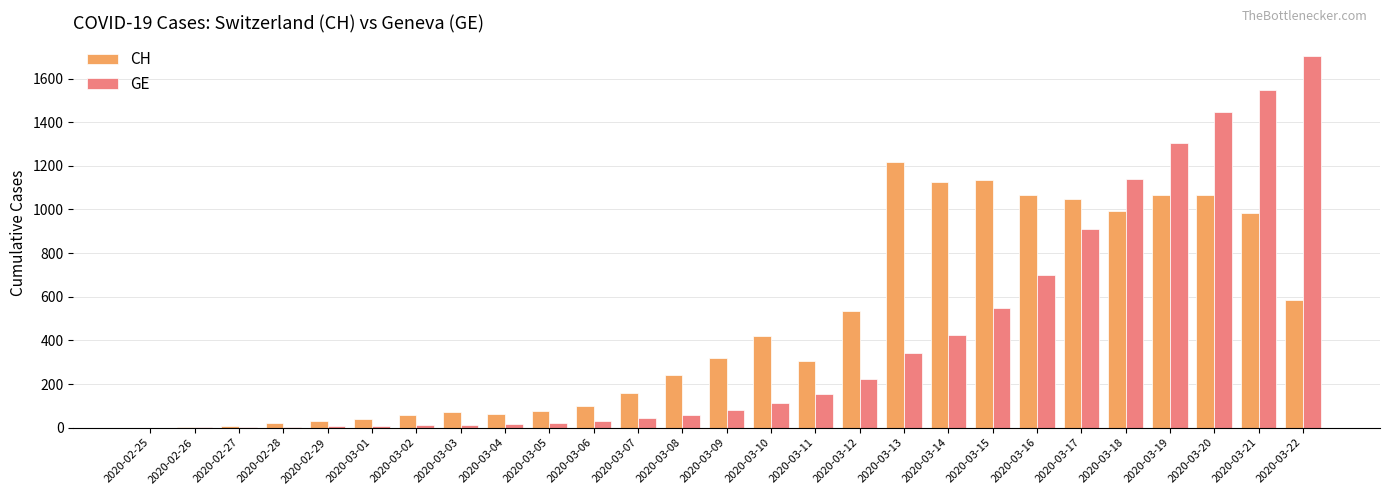

Which series has the widest spread of values?

GE